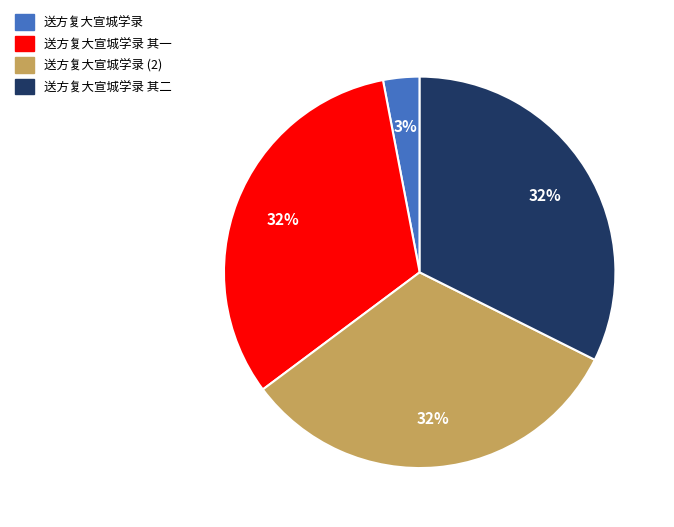

What percentage is the 送方复大宣城学录 slice, to the nearest percent?

3%